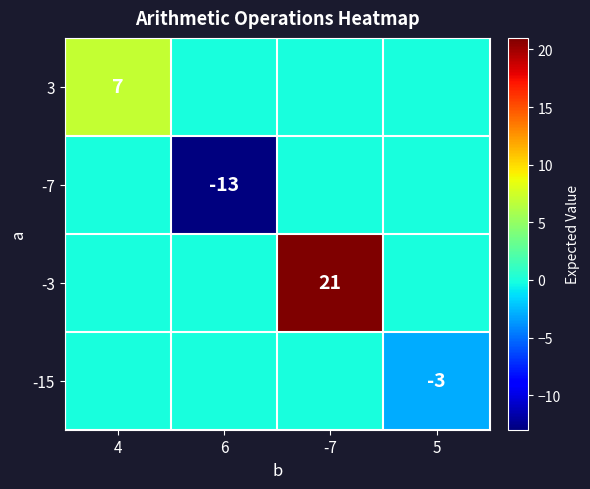

What is the greatest value displayed?

21